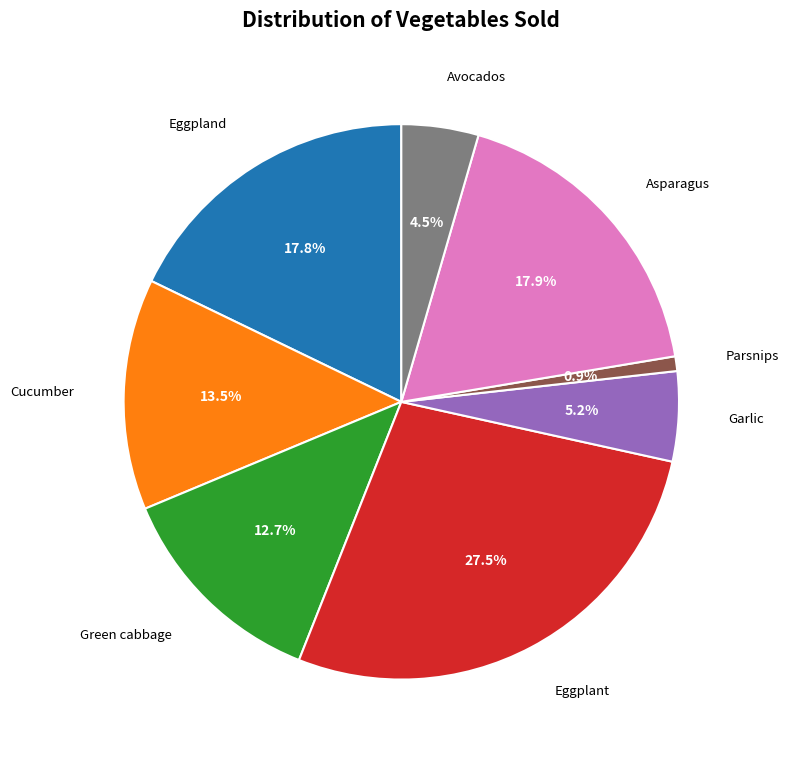

What is the largest slice in the pie chart?

Eggplant